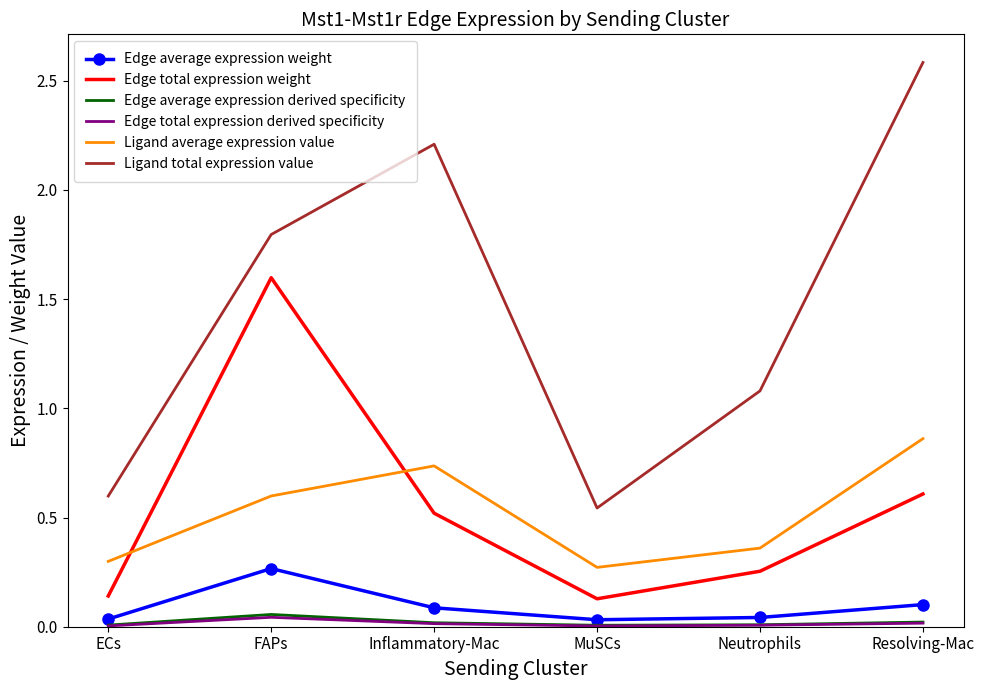

Where is the first local minimum for Ligand average expression value?

MuSCs